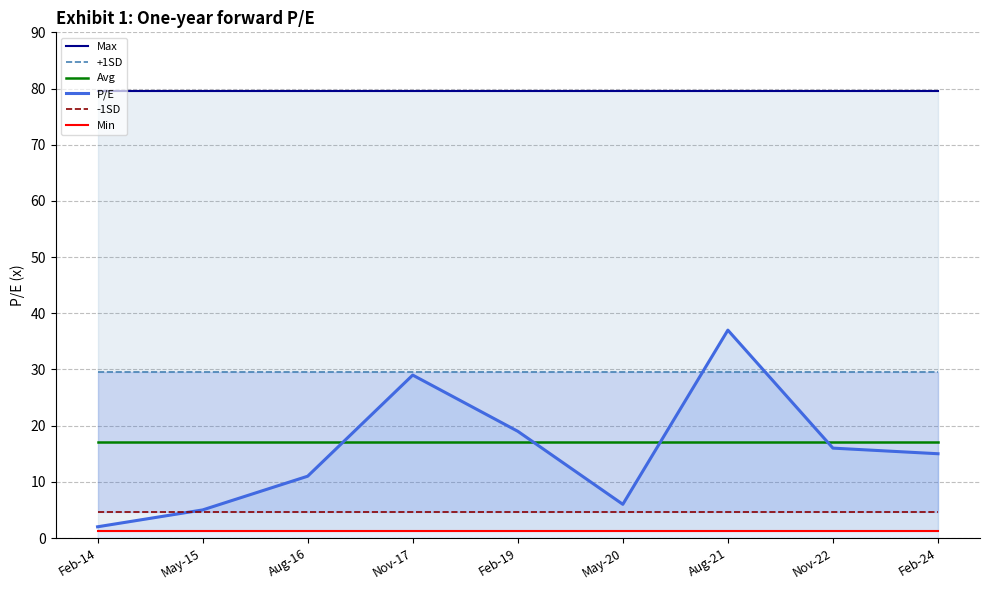

Which series has the largest range (max minus min)?

P/E